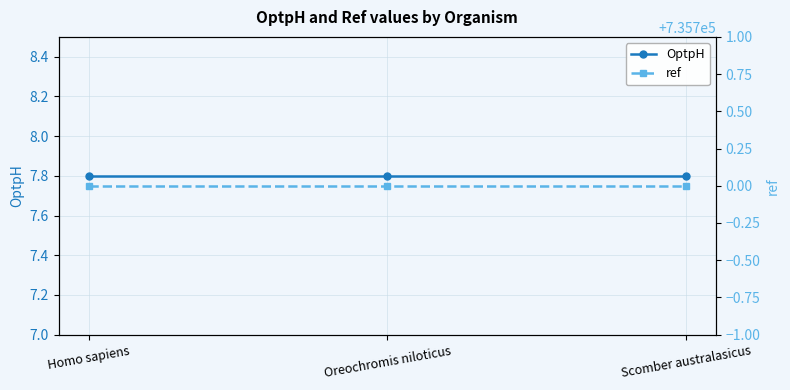

Does the chart display data point markers on the line(s)?

Yes